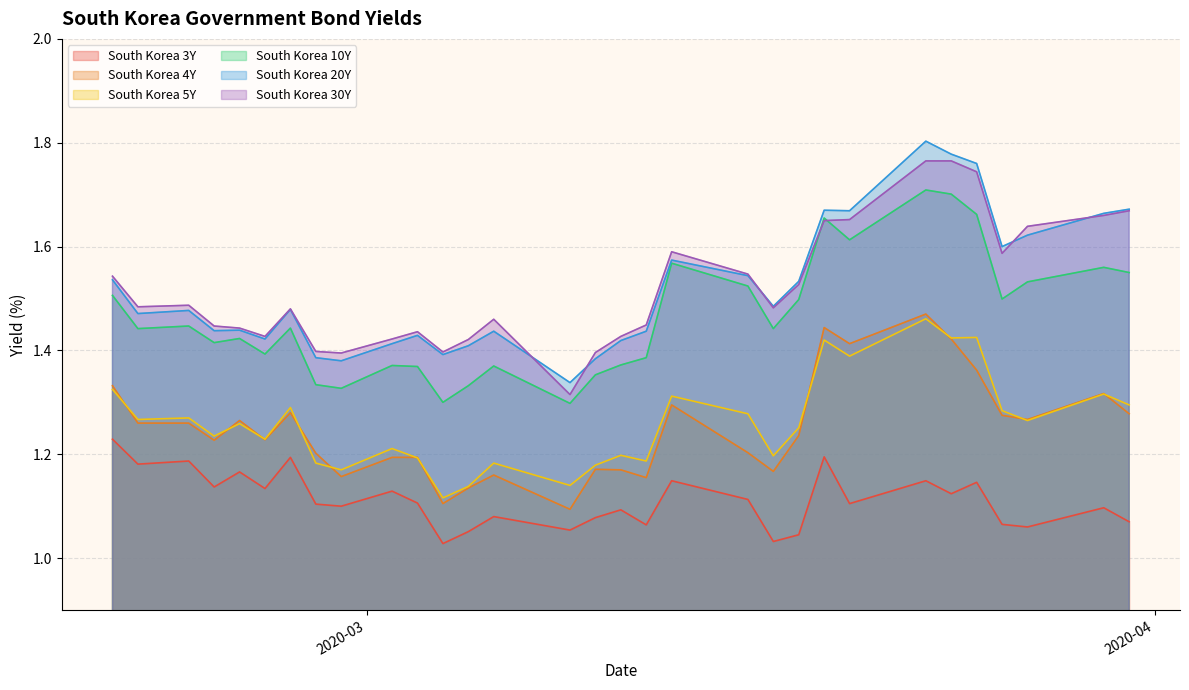

What is the value of the South Korea 3Y point at the 20th from the left?

1.1